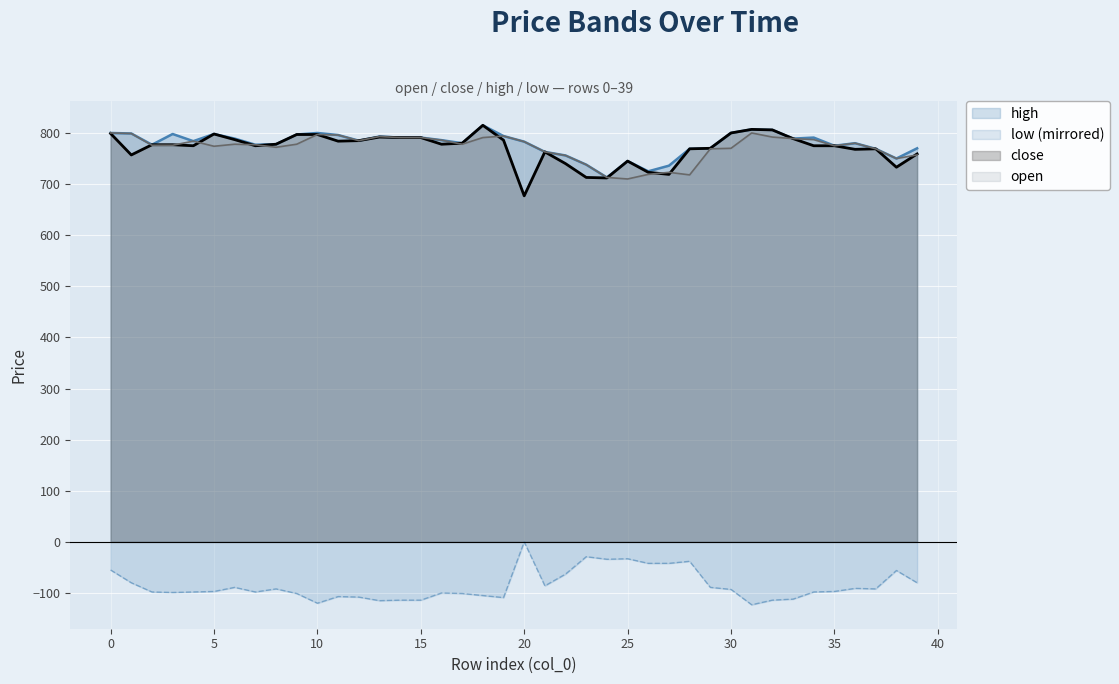

What is the average value of the high series?

779